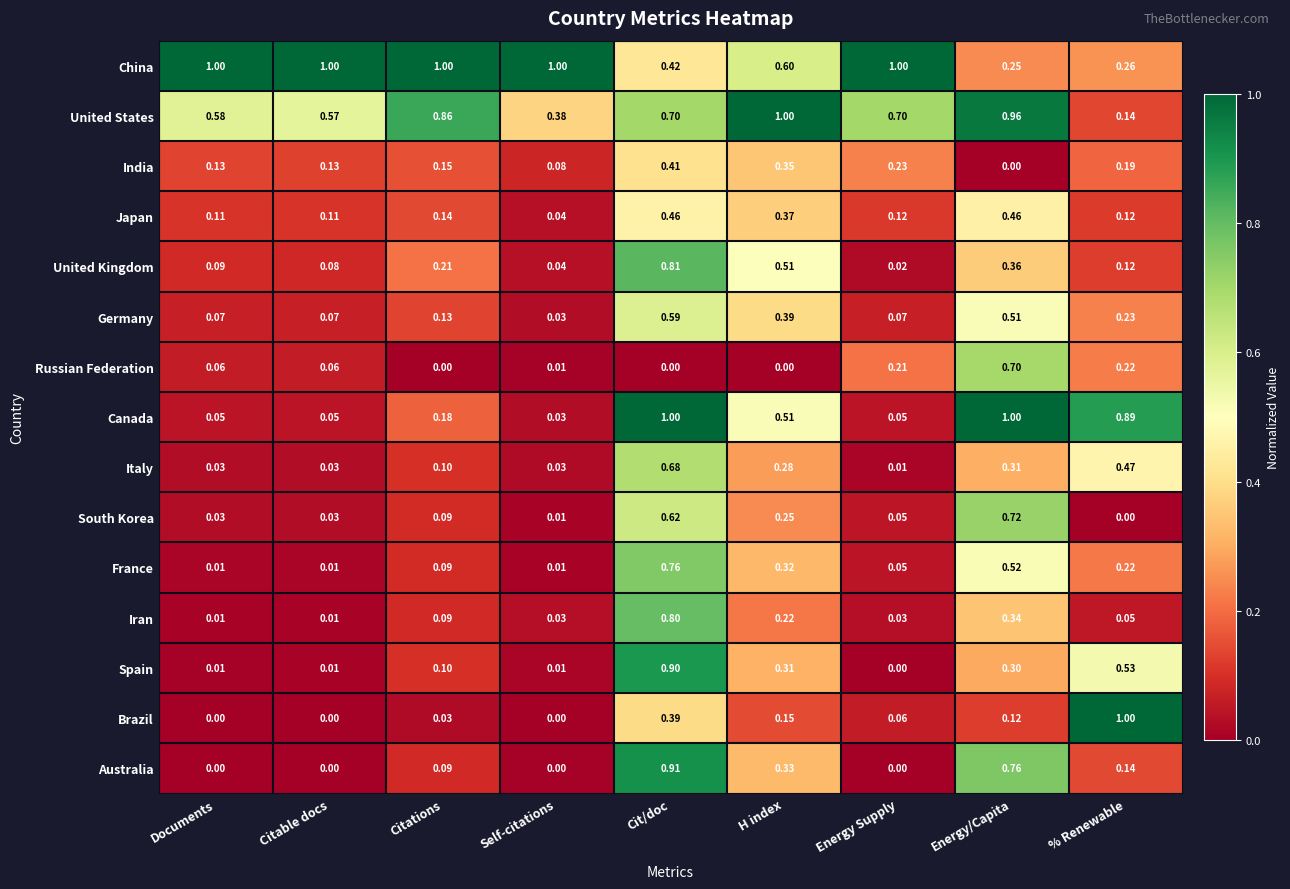

Which series has the widest spread of values?

Brazil